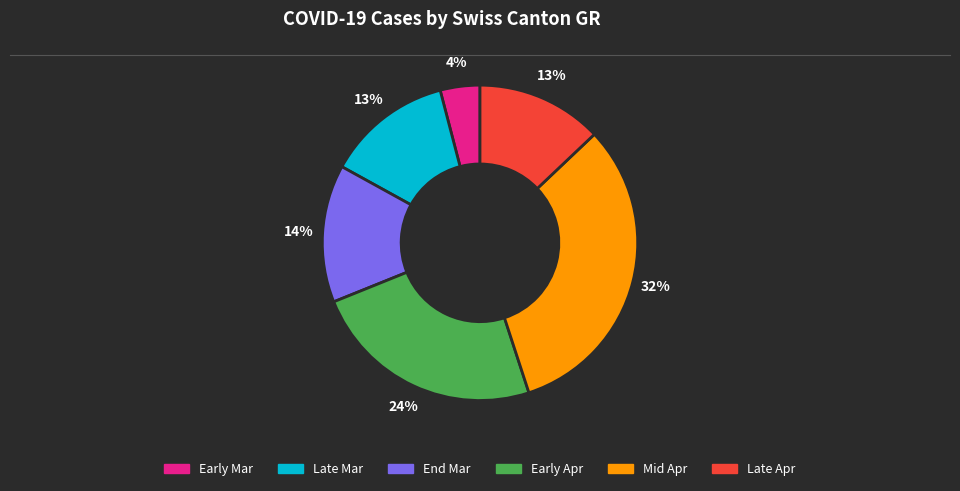

To the nearest percent, what is the average slice percentage?

17%